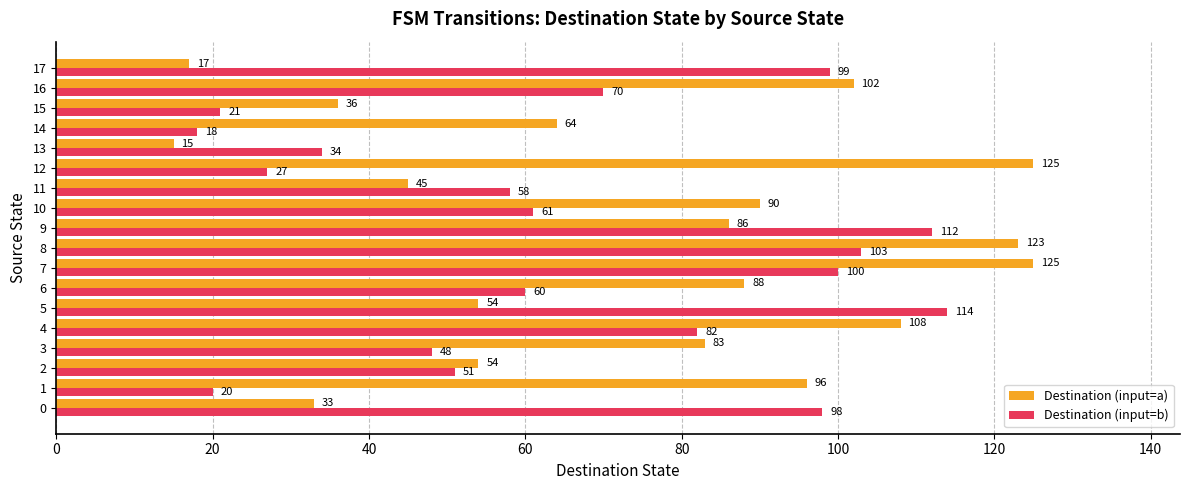

What is the sum of all Destination (input=a) values?

1344